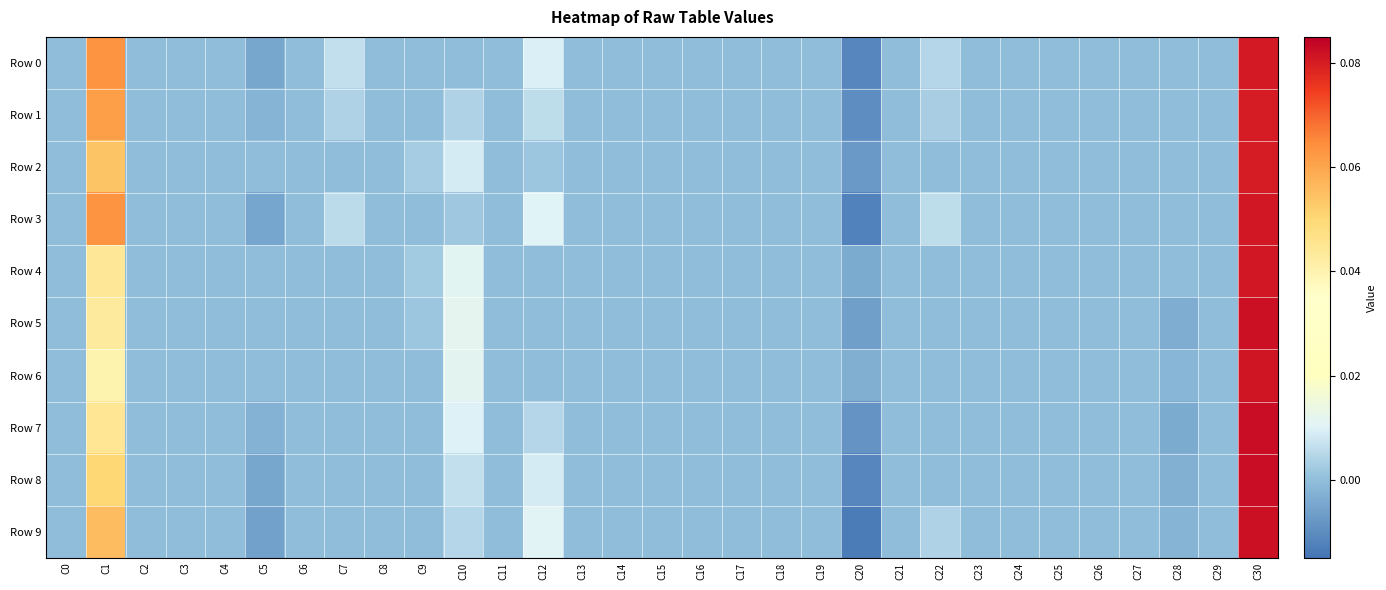

How many data points does each series have?

31